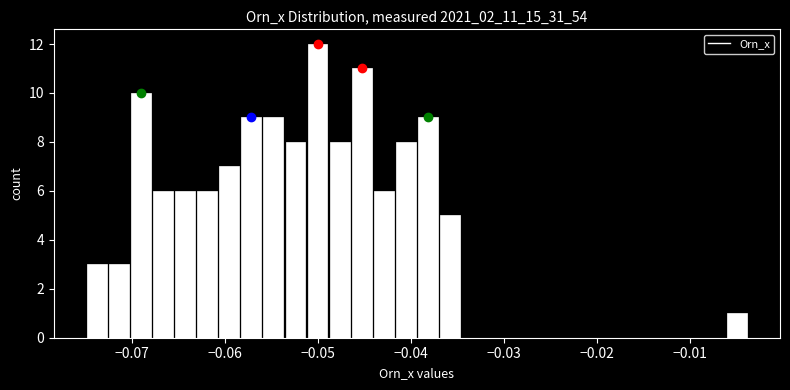

Read against the x-axis, roughly where is the centre of the tallest bar?

-0.050